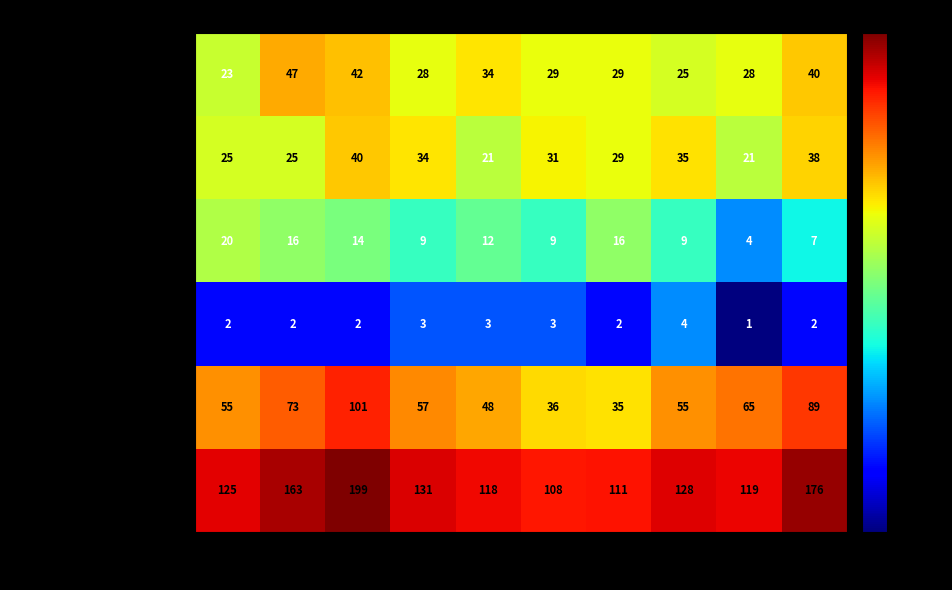

True or false: Robbery has a value of 55 at 2022.

True